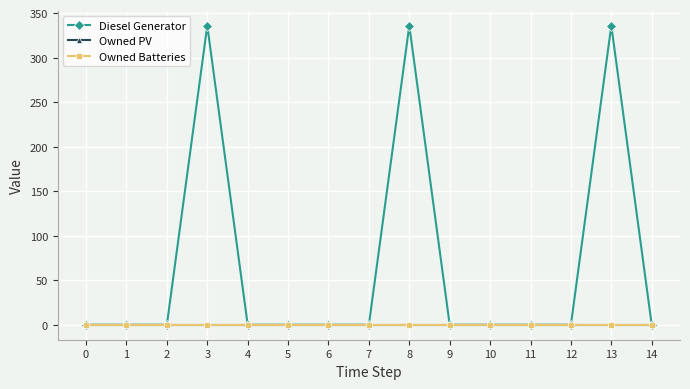

Is this an area chart (filled region under the line)?

No